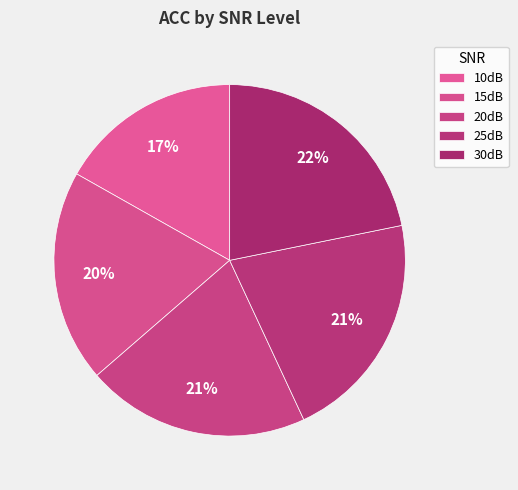

What portion of the pie excludes 30dB?

78.2%